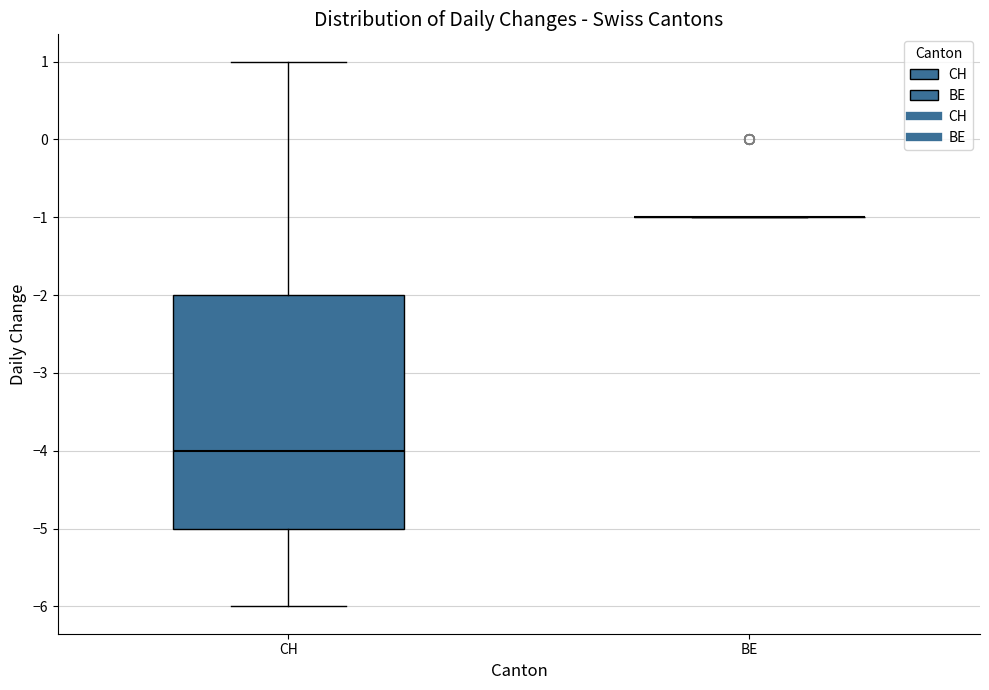

Reading left to right, read every box against the y-axis: the position of its median line, the range the box covers, and the ends of its whiskers. The values are not printed on the chart, so give them approximately, as read against the axis.

CH: median -4, box -5 to -2, whiskers -6 to 1
BE: box collapsed to a line at -1, whiskers -1 to -1